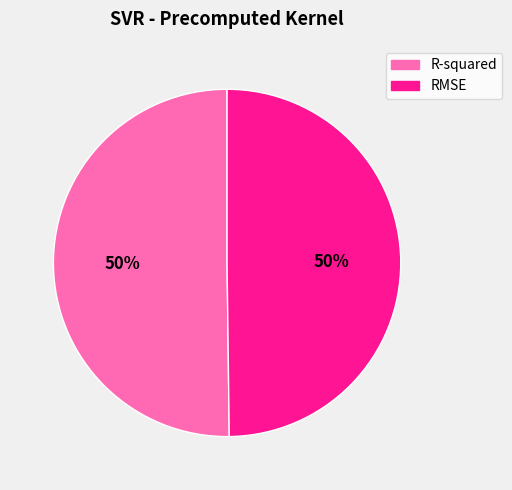

Is the sum of RMSE and R-squared greater than half?

Yes